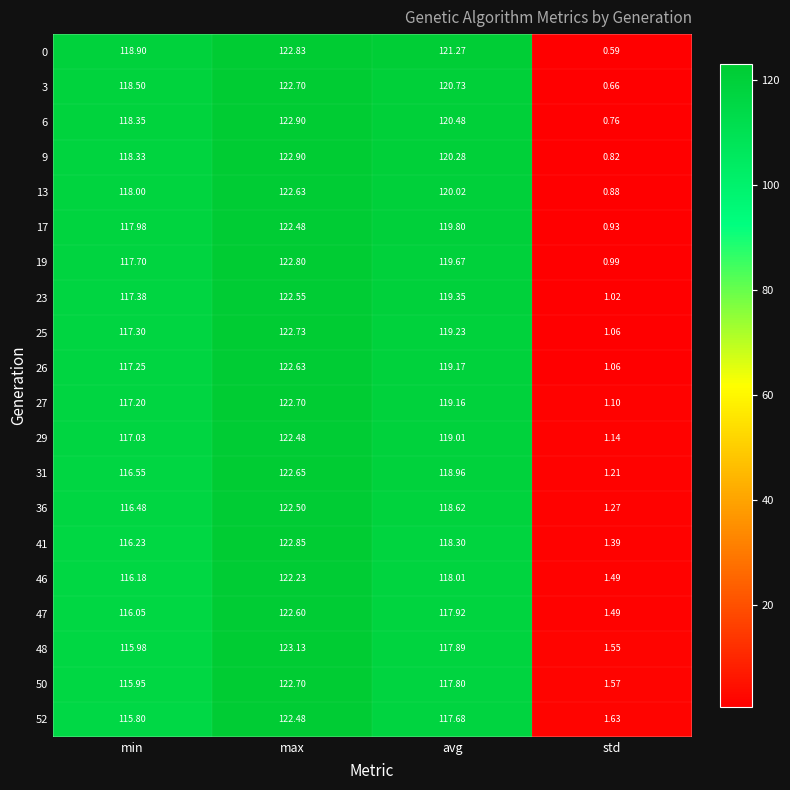

At which category is the sum across all series the highest?

max